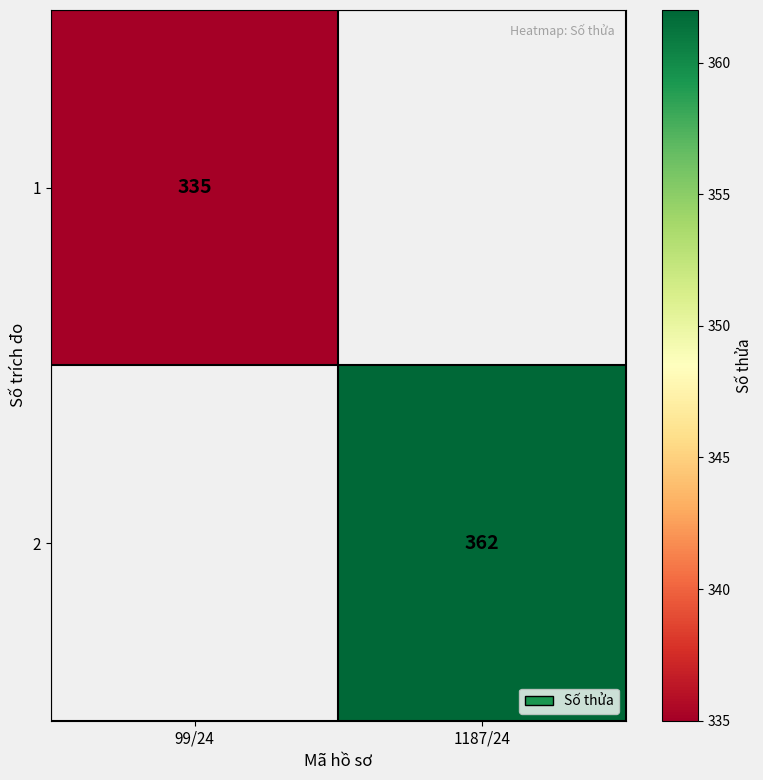

At how many categories does at least one series exceed 340?

1